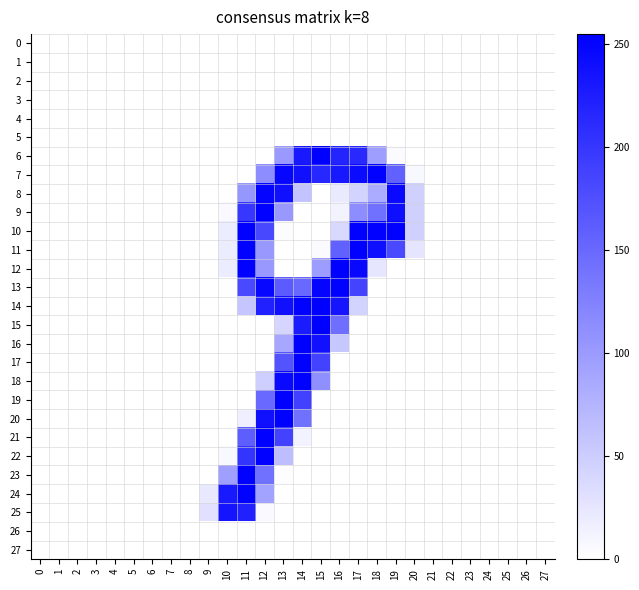

Which series has the largest total across all categories?

7